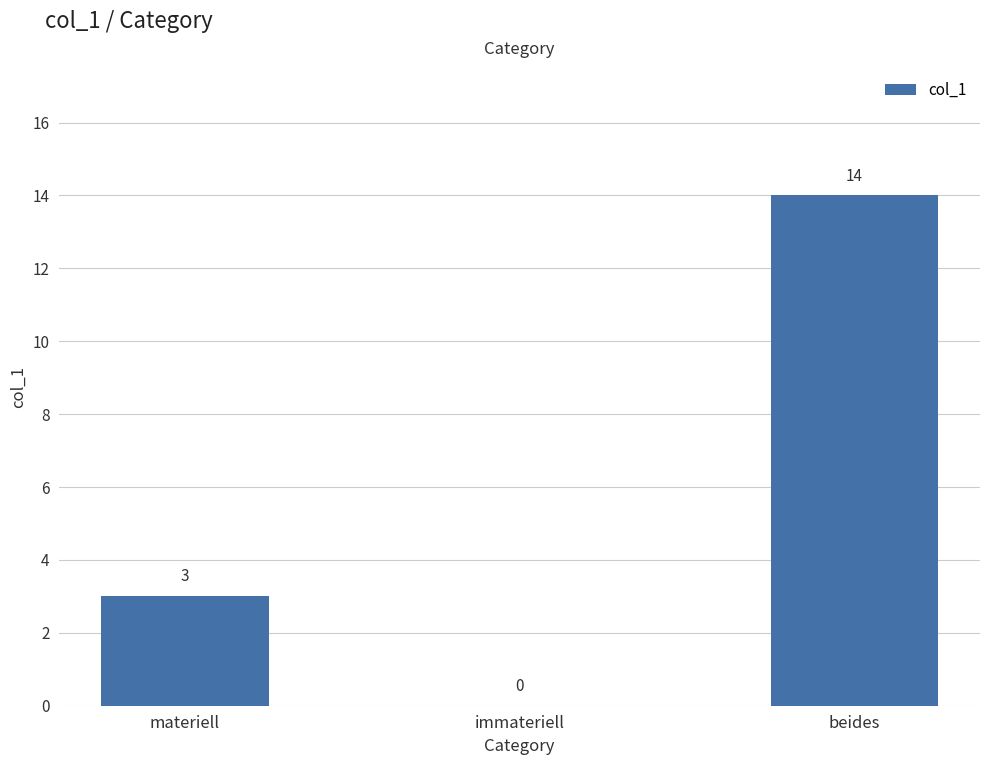

What is the ratio of the value at materiell to the value at beides?

0.2